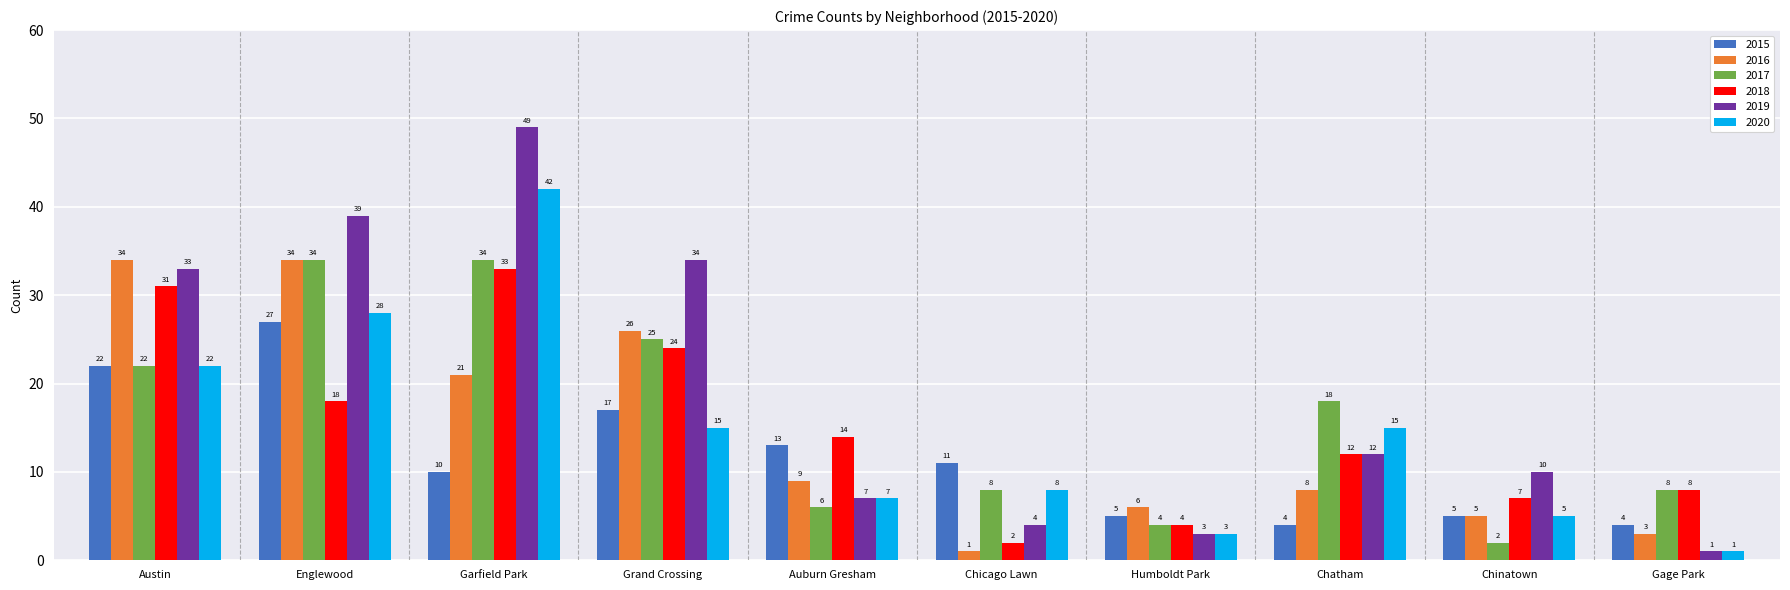

Is the value of 2016 at Grand Crossing greater than the value of 2019 at Austin?

No